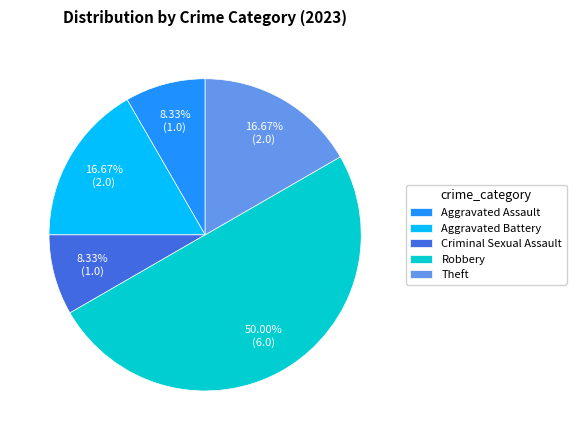

Which has a higher value, Aggravated Assault or Theft?

Theft